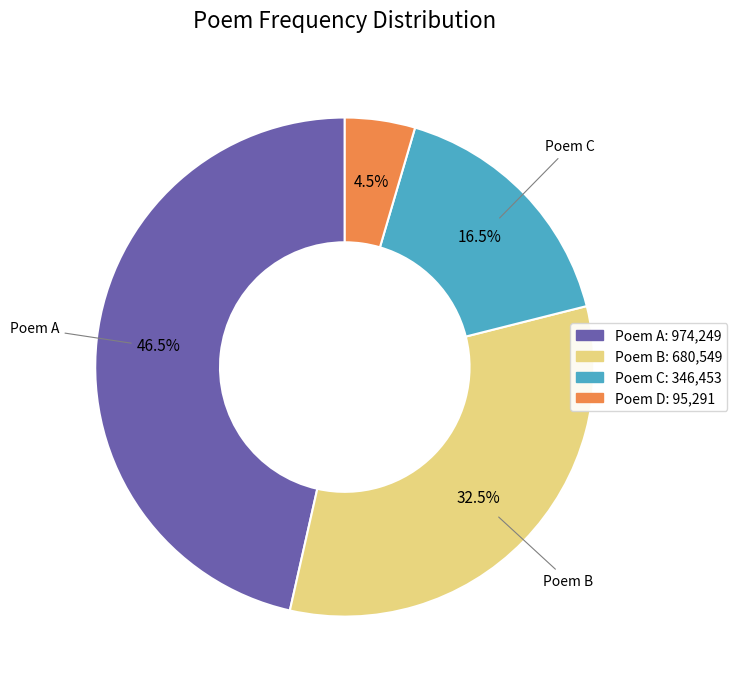

Is there any slice that represents more than half of the pie?

No